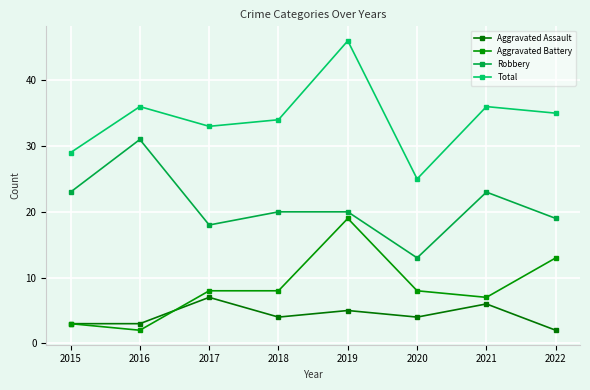

At which label does Robbery first exceed 20?

2015